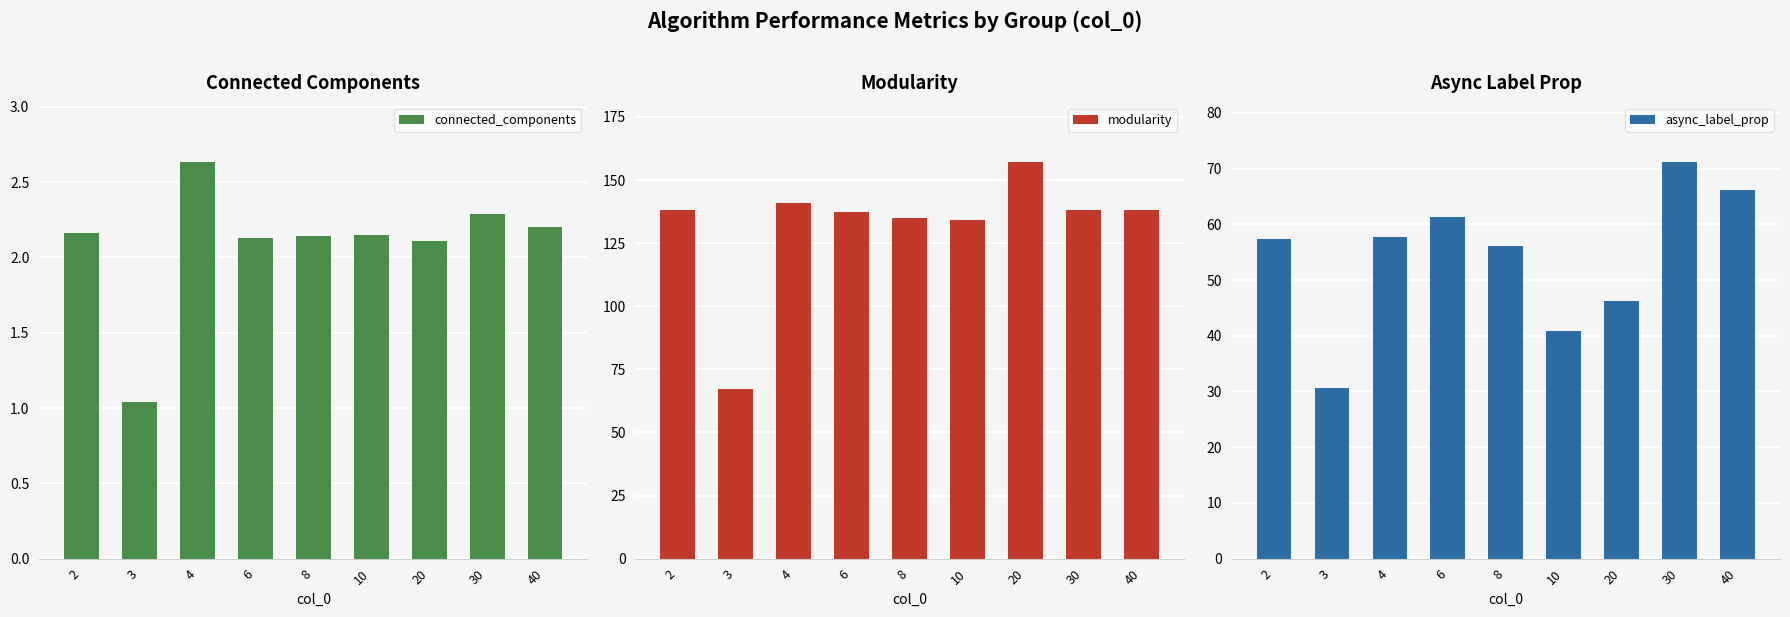

Which series has the widest spread of values?

modularity